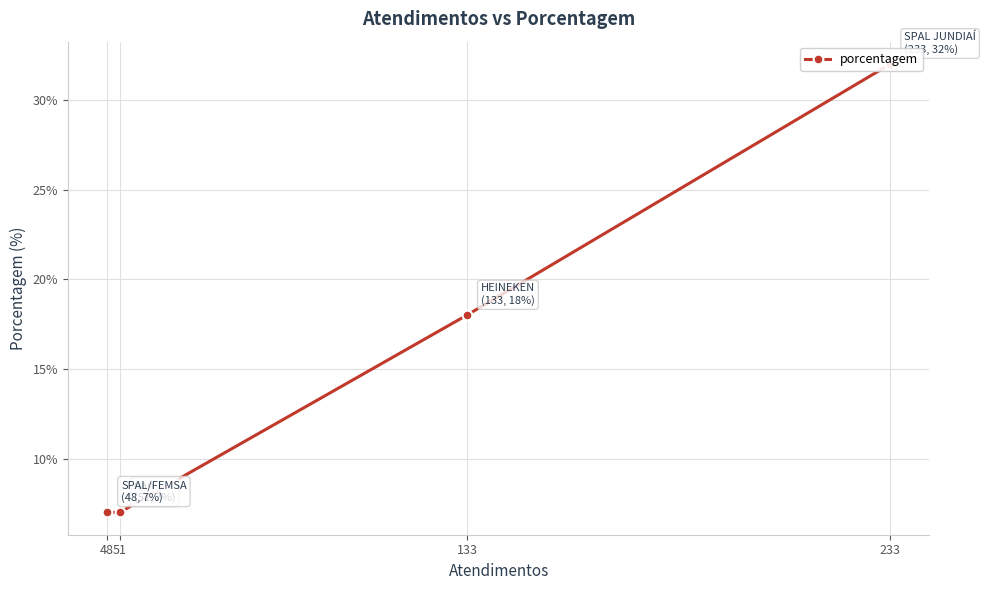

What is the greatest value displayed?

32